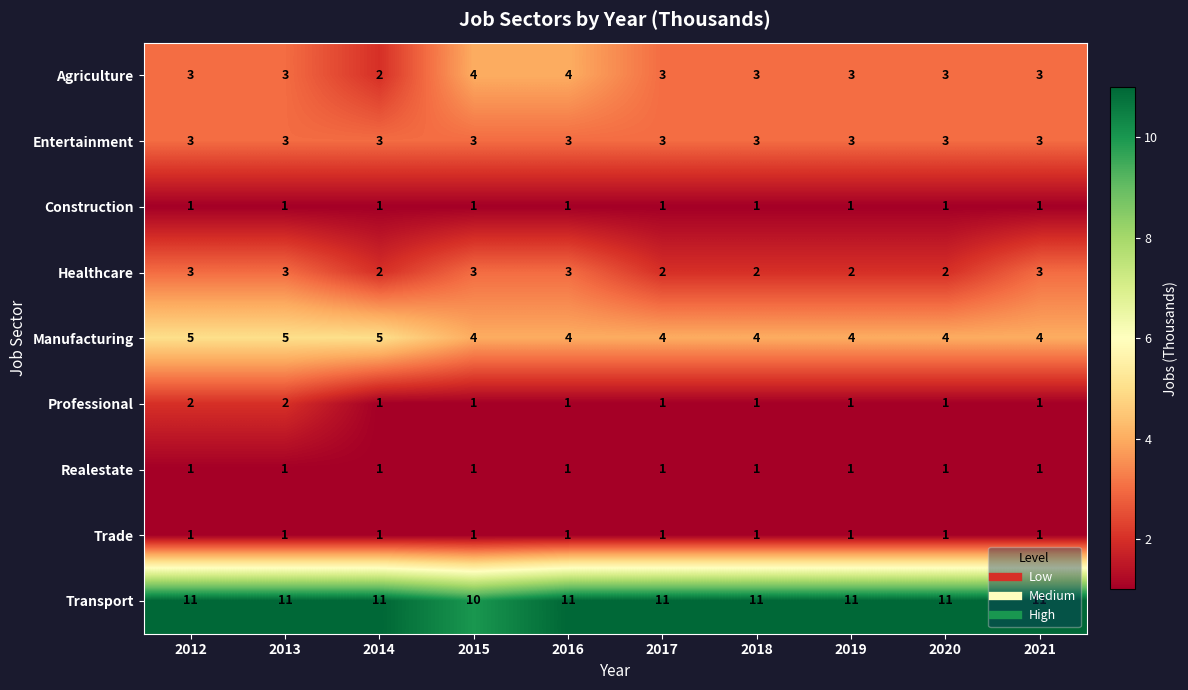

What is the maximum value shown in the chart?

11